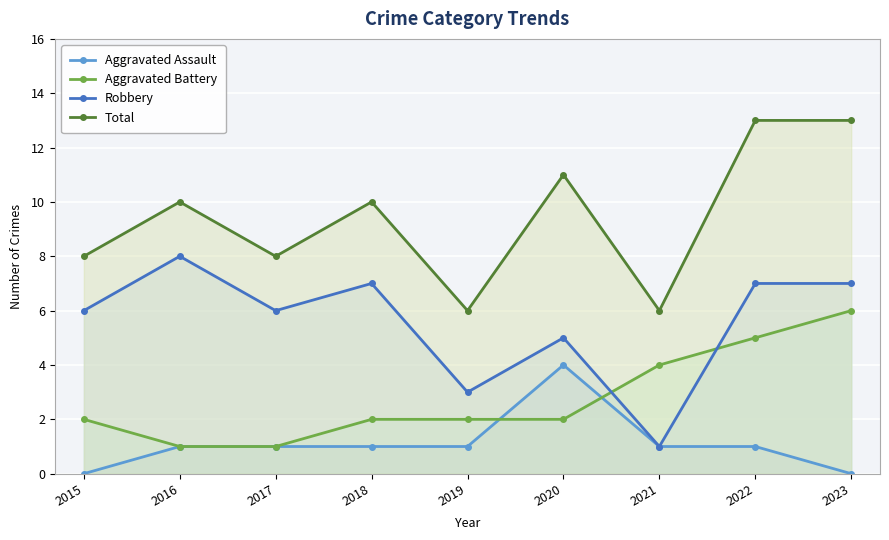

What is the sum of all Total values?

85